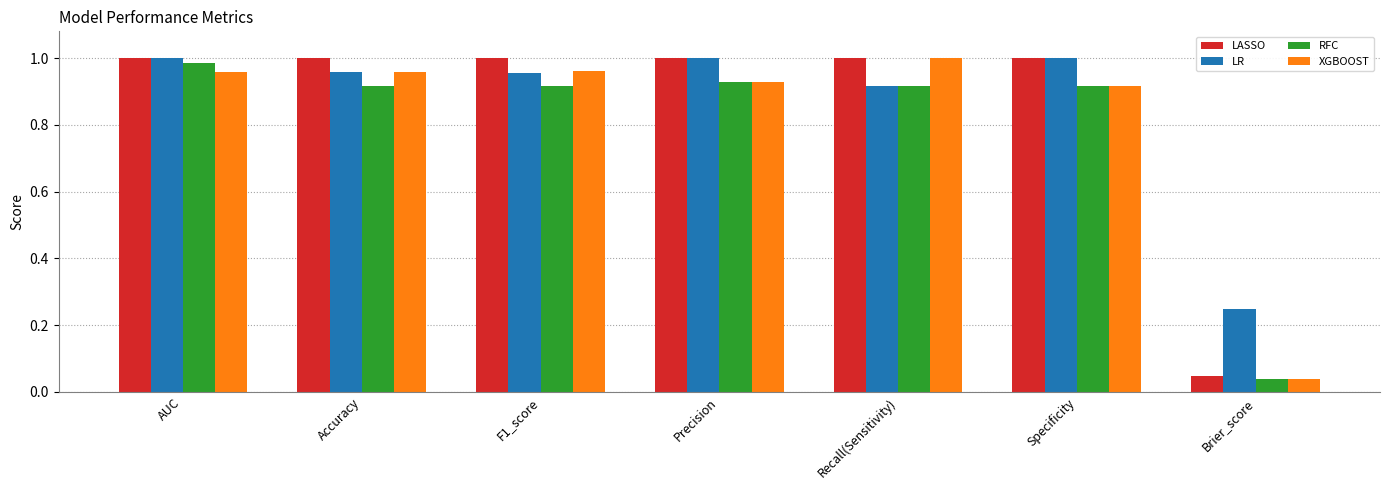

What is the label of the 3rd bar from the right?

Recall(Sensitivity)